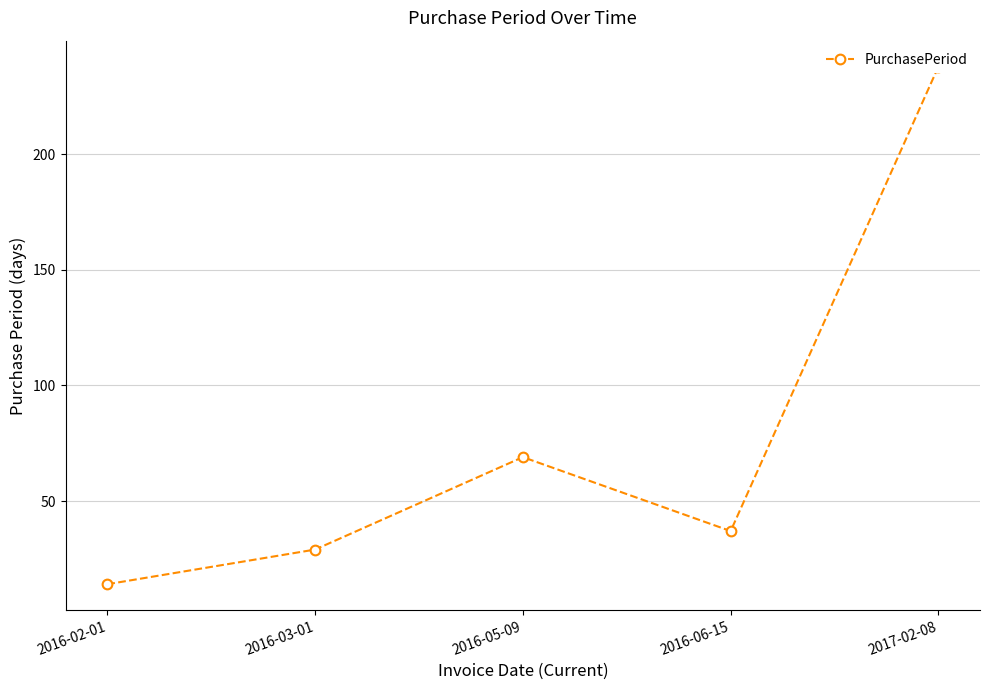

Reading right to left, transcribe all the data shown in this chart.

2017-02-08=238	2016-06-15=37	2016-05-09=69	2016-03-01=29	2016-02-01=14